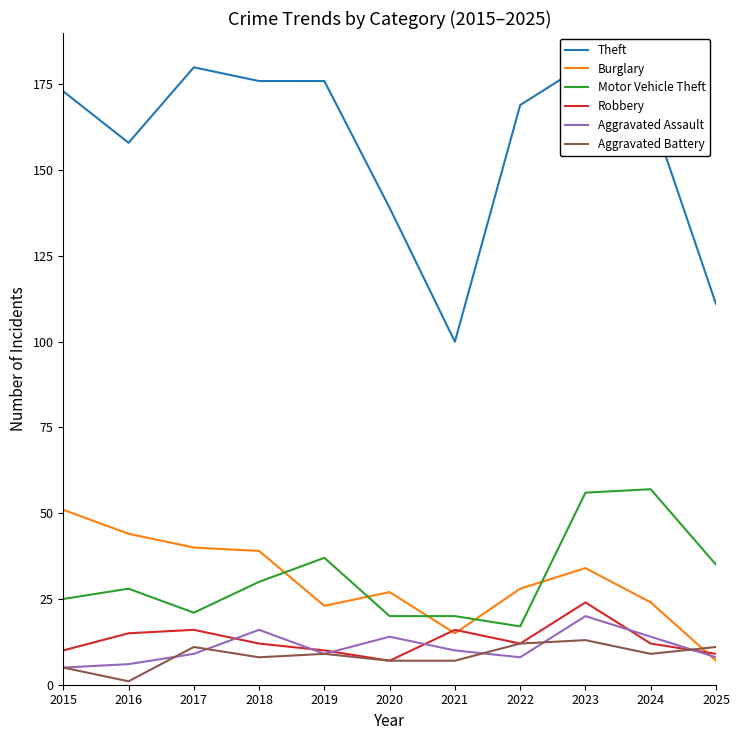

True or false: Aggravated Assault and Theft cross at least once.

False